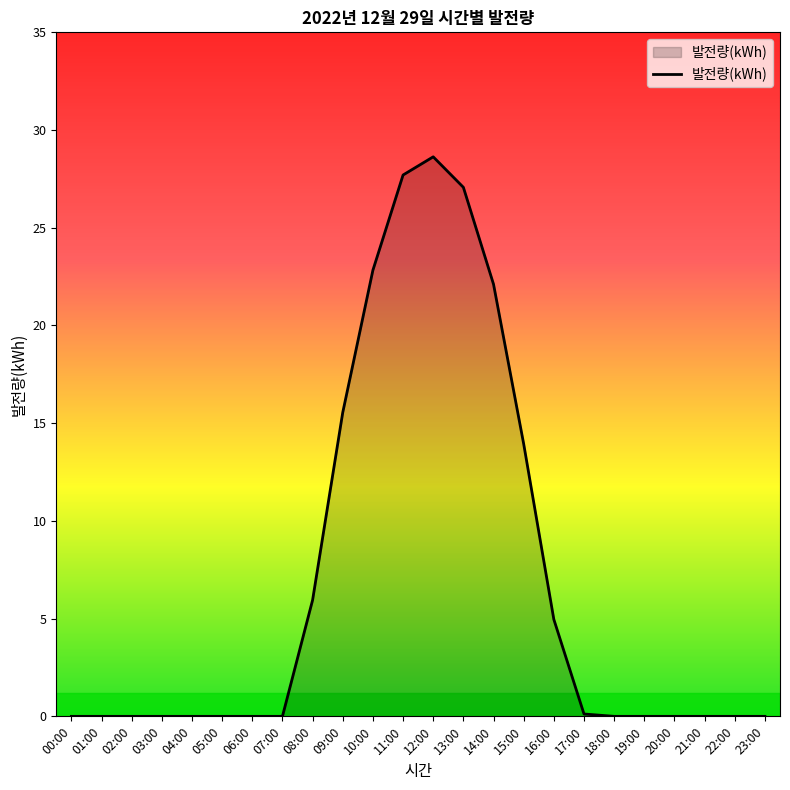

What is the difference between the maximum and minimum values?

28.6